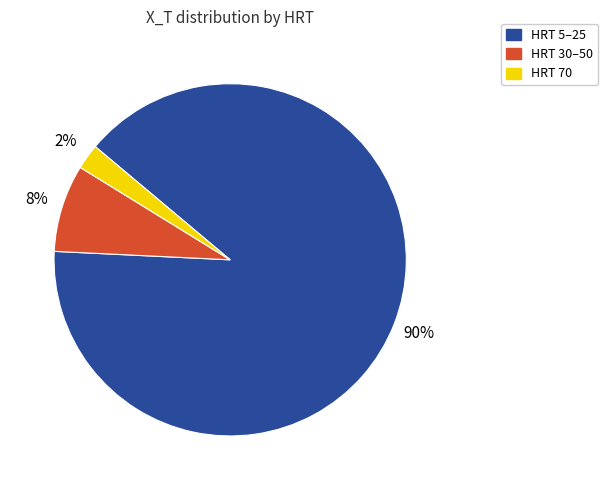

Does any single category account for the majority?

Yes